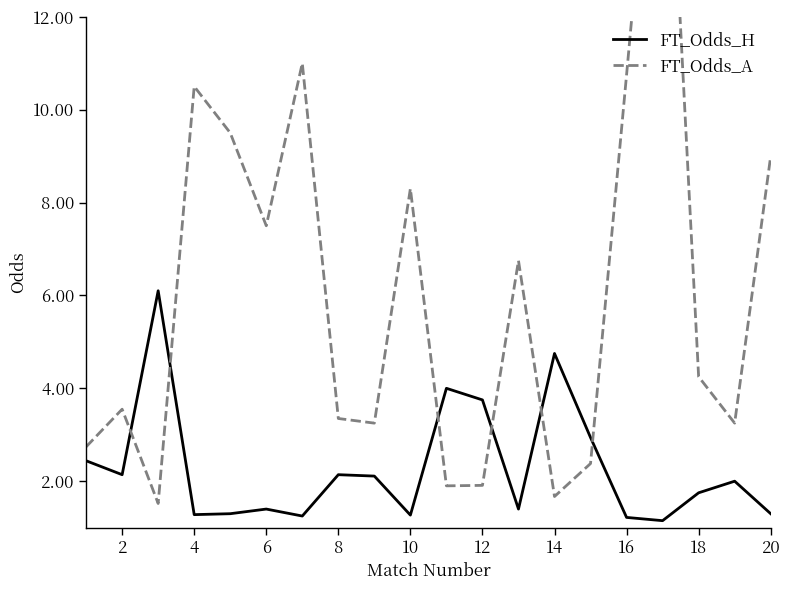

Reading left to right, extract all data points from this chart.

FT_Odds_H: 2.4	2.1	6.1	1.3	1.3	1.4	1.2	2.1	2.1	1.3	4.0	3.8	1.4	4.8	2.9	1.2	1.1	1.8	2.0	1.3
FT_Odds_A: 2.7	3.5	1.5	10.5	9.5	7.5	11.0	3.4	3.2	8.3	1.9	1.9	6.8	1.7	2.4	10.8	19.2	4.2	3.2	9.0